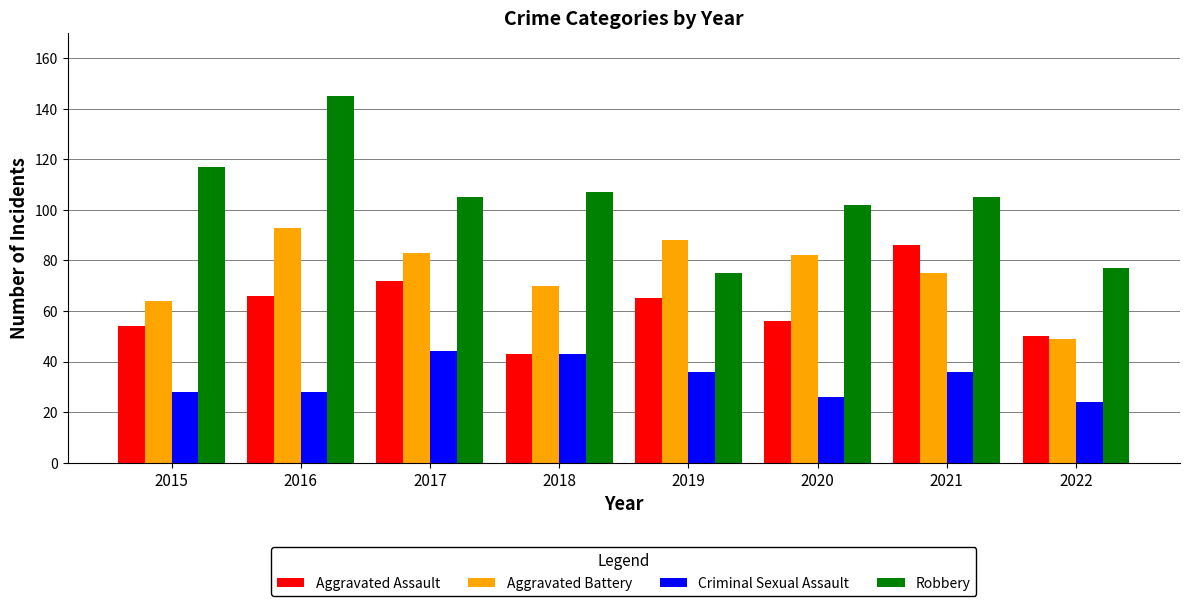

Between 2019 and 2020, which series saw the biggest shift?

Robbery